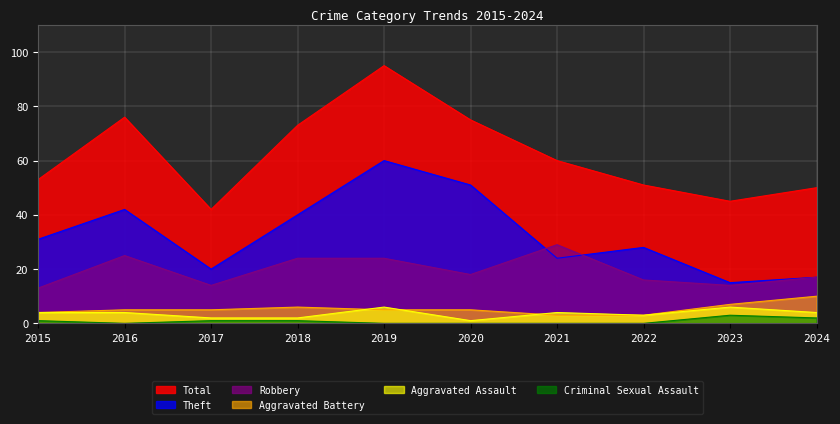

At how many categories does at least one series exceed 3?

10